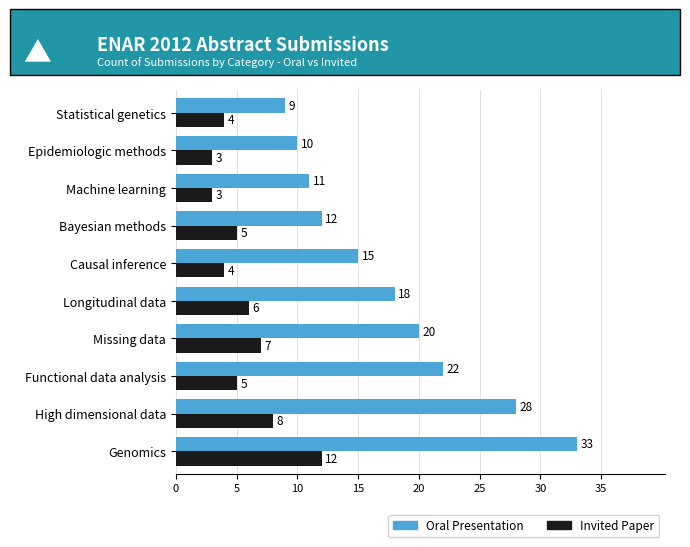

What is the maximum value shown in the chart?

33